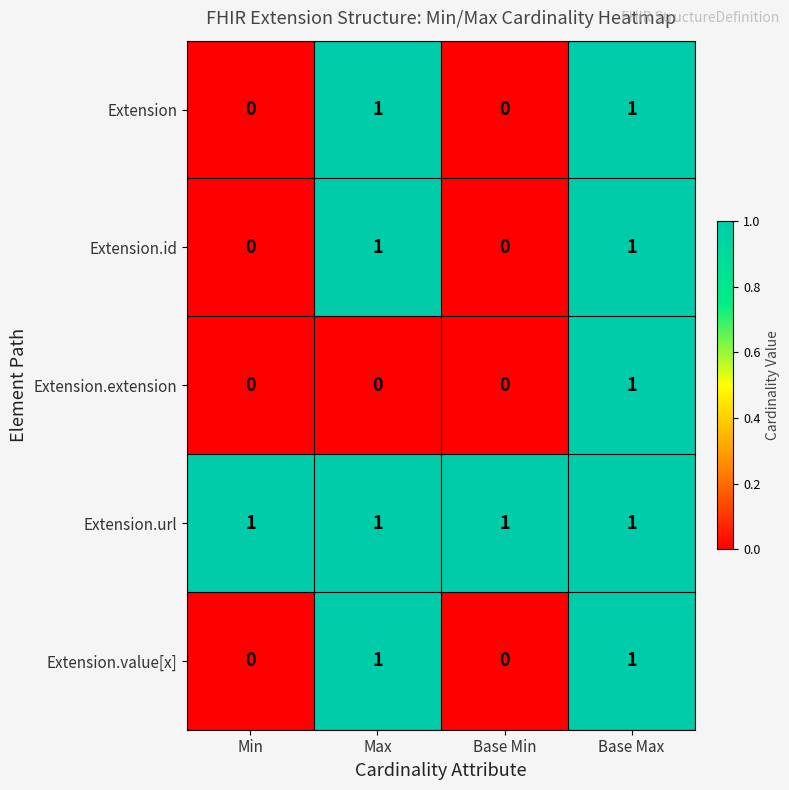

What is the difference between the highest and lowest values at Min?

1